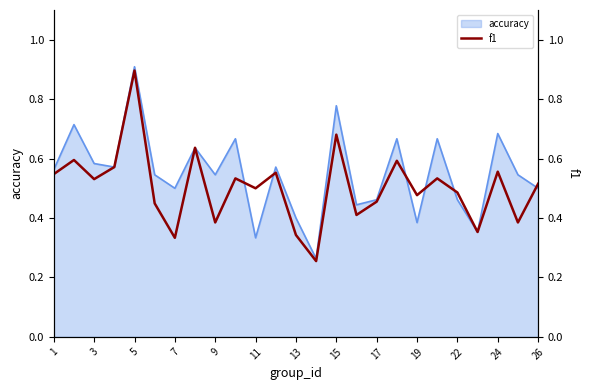

The value of accuracy at 19 is 0.2. True or false?

False